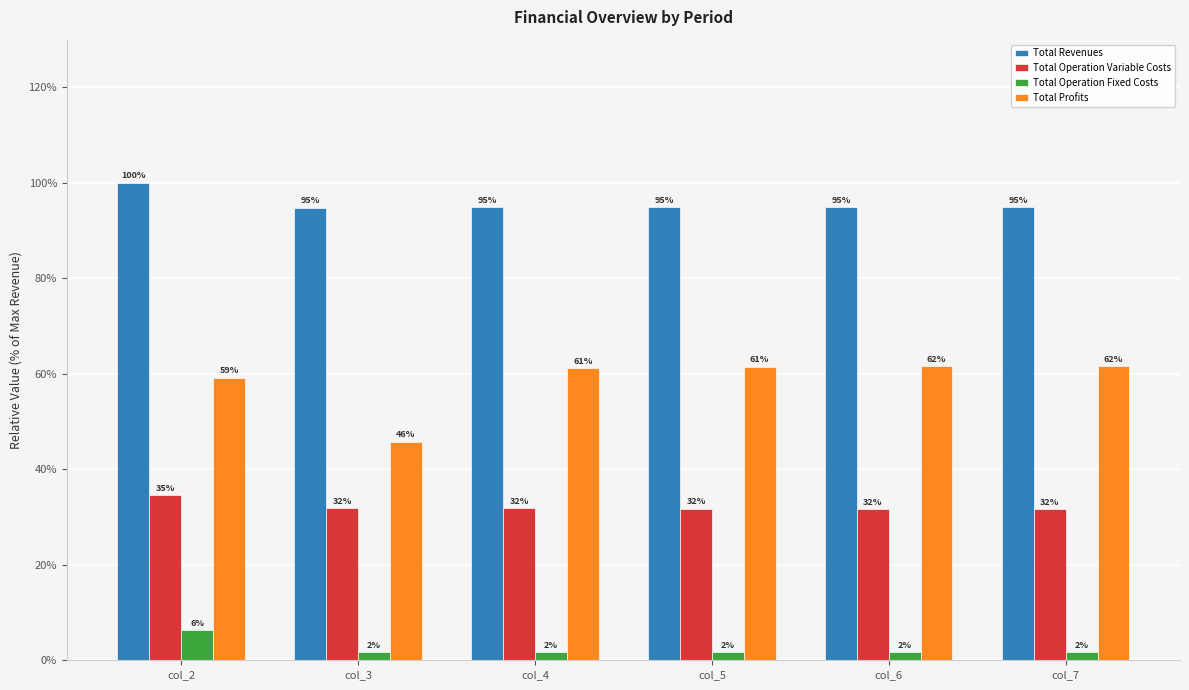

Does the chart contain stacked bars?

No